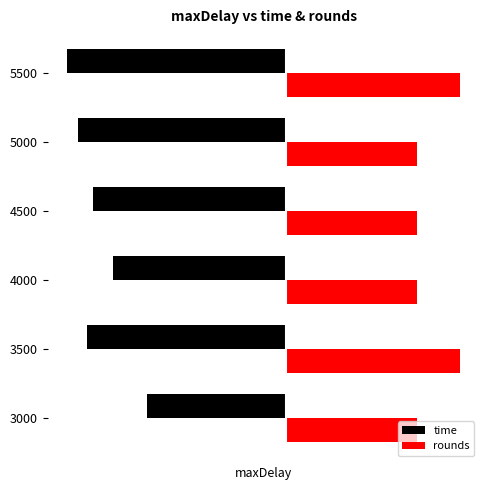

List the series in order of their overall mean, lowest first.

time, rounds